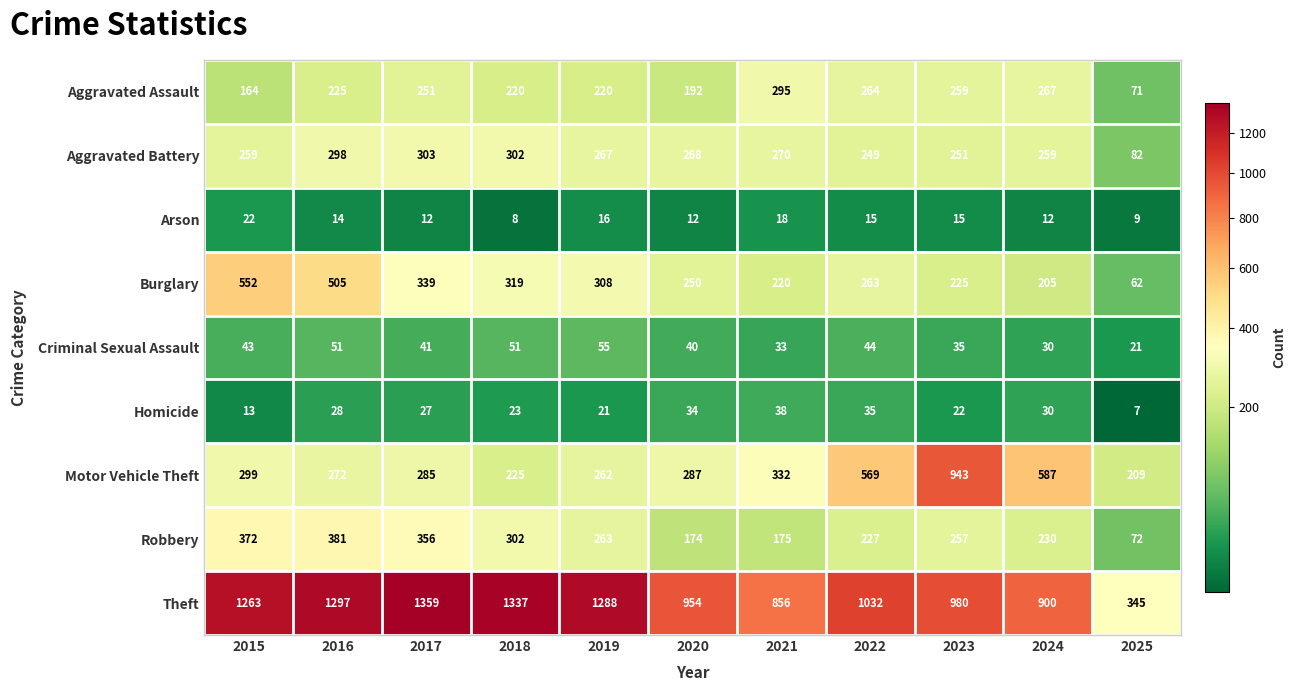

The Theft series shows 856 at 2021. True or false?

True